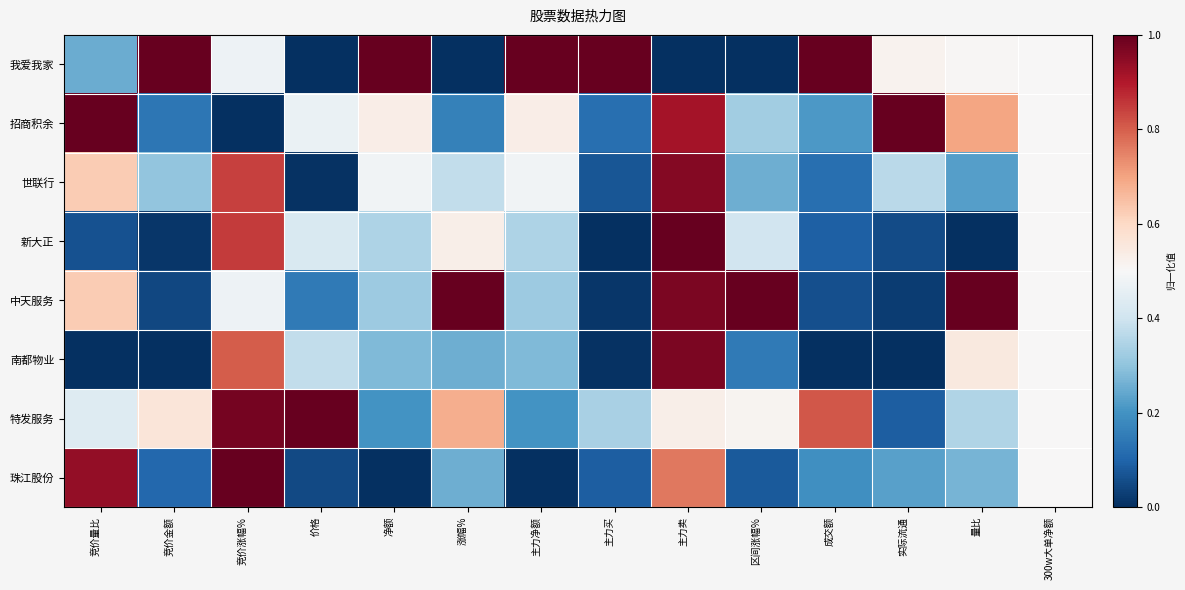

What is the greatest value displayed?

1.0